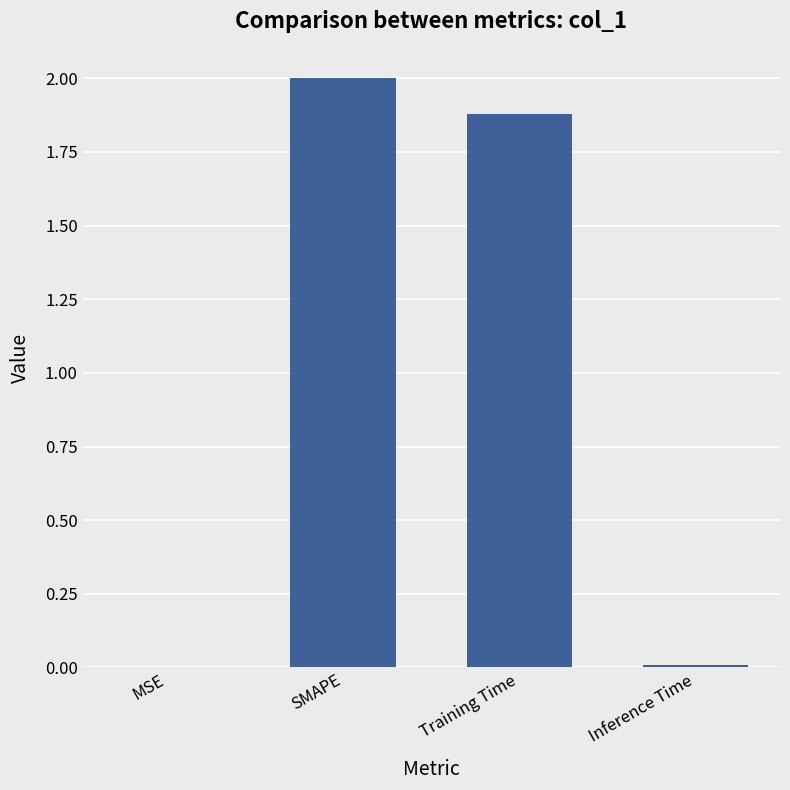

What is the ratio of the value at SMAPE to the value at Training Time?

1.1